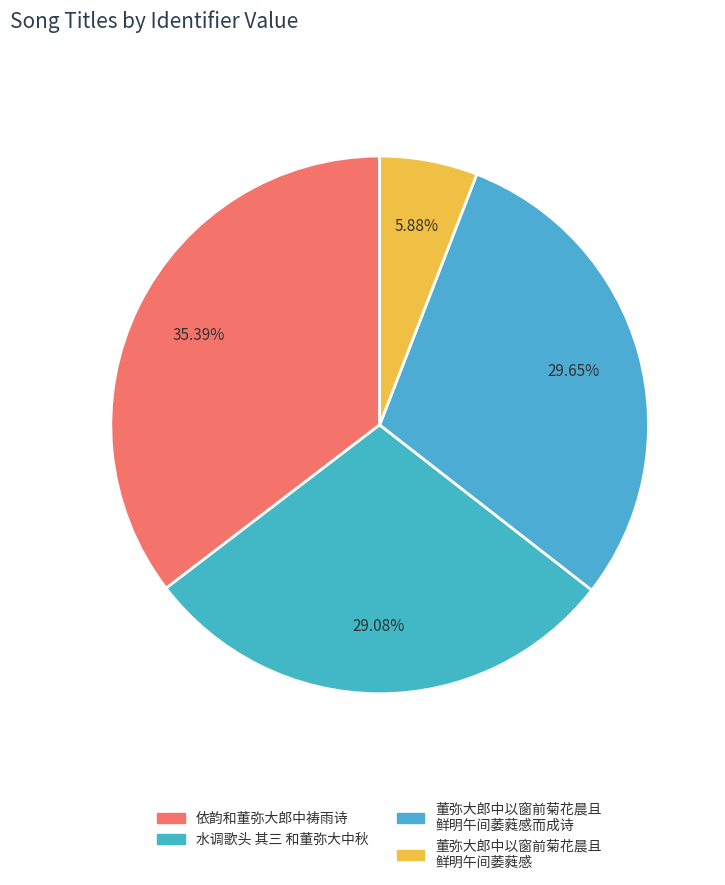

What percentage is the 依韵和董弥大郎中祷雨诗 slice, to the nearest percent?

35%